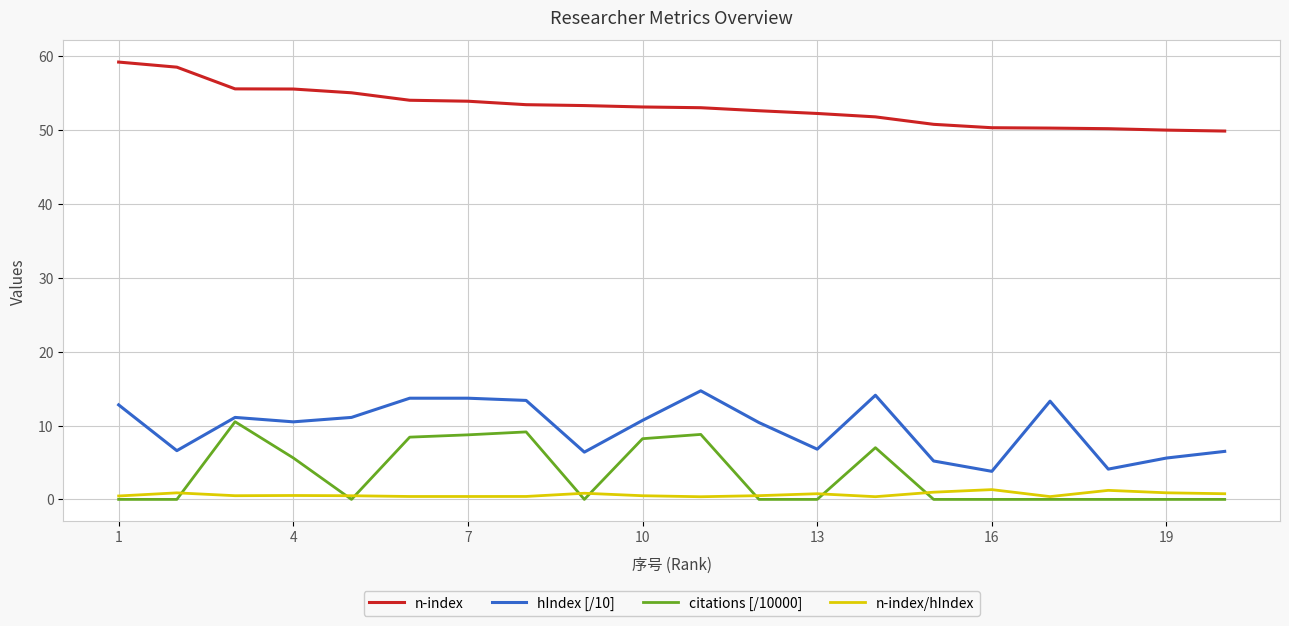

List the series in order of their peak value, lowest first.

n-index/hIndex, citations [/10000], hIndex [/10], n-index